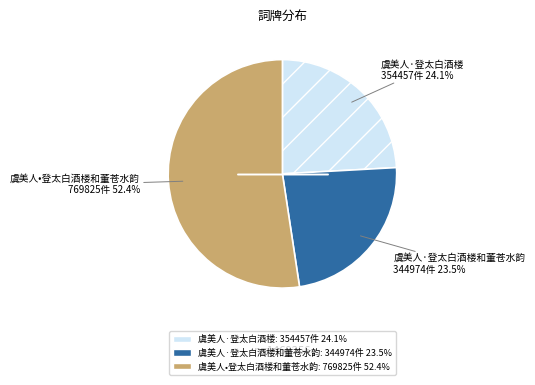

How many slices are in this pie chart?

3